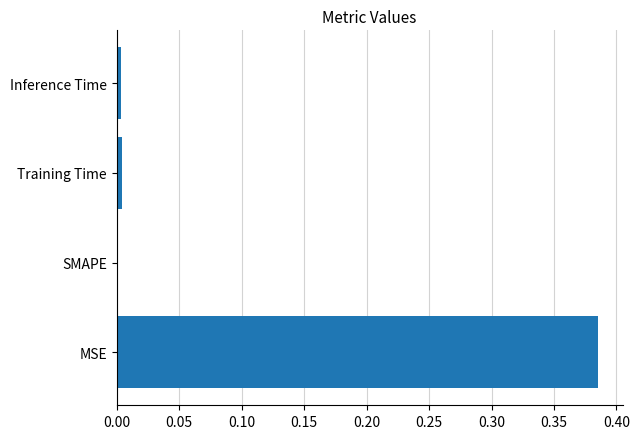

Which category has the highest value across all series?

MSE